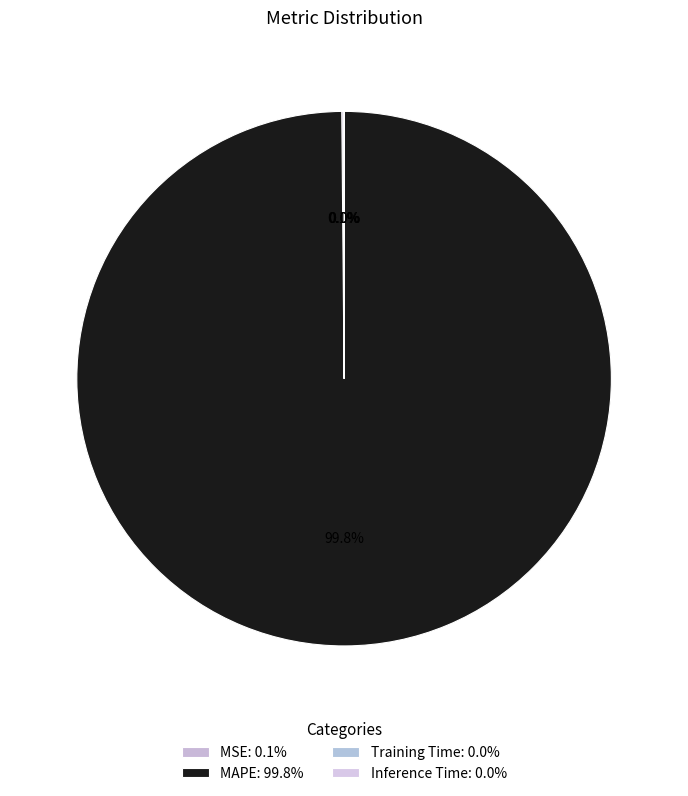

To the nearest percent, what is the combined percentage of Training Time and MAPE?

100%